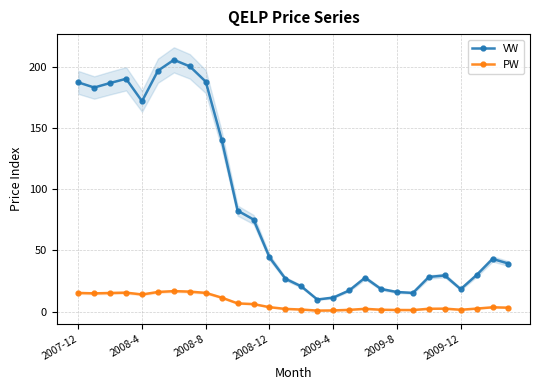

True or false: PW has more than 1 points higher than both neighbors.

True